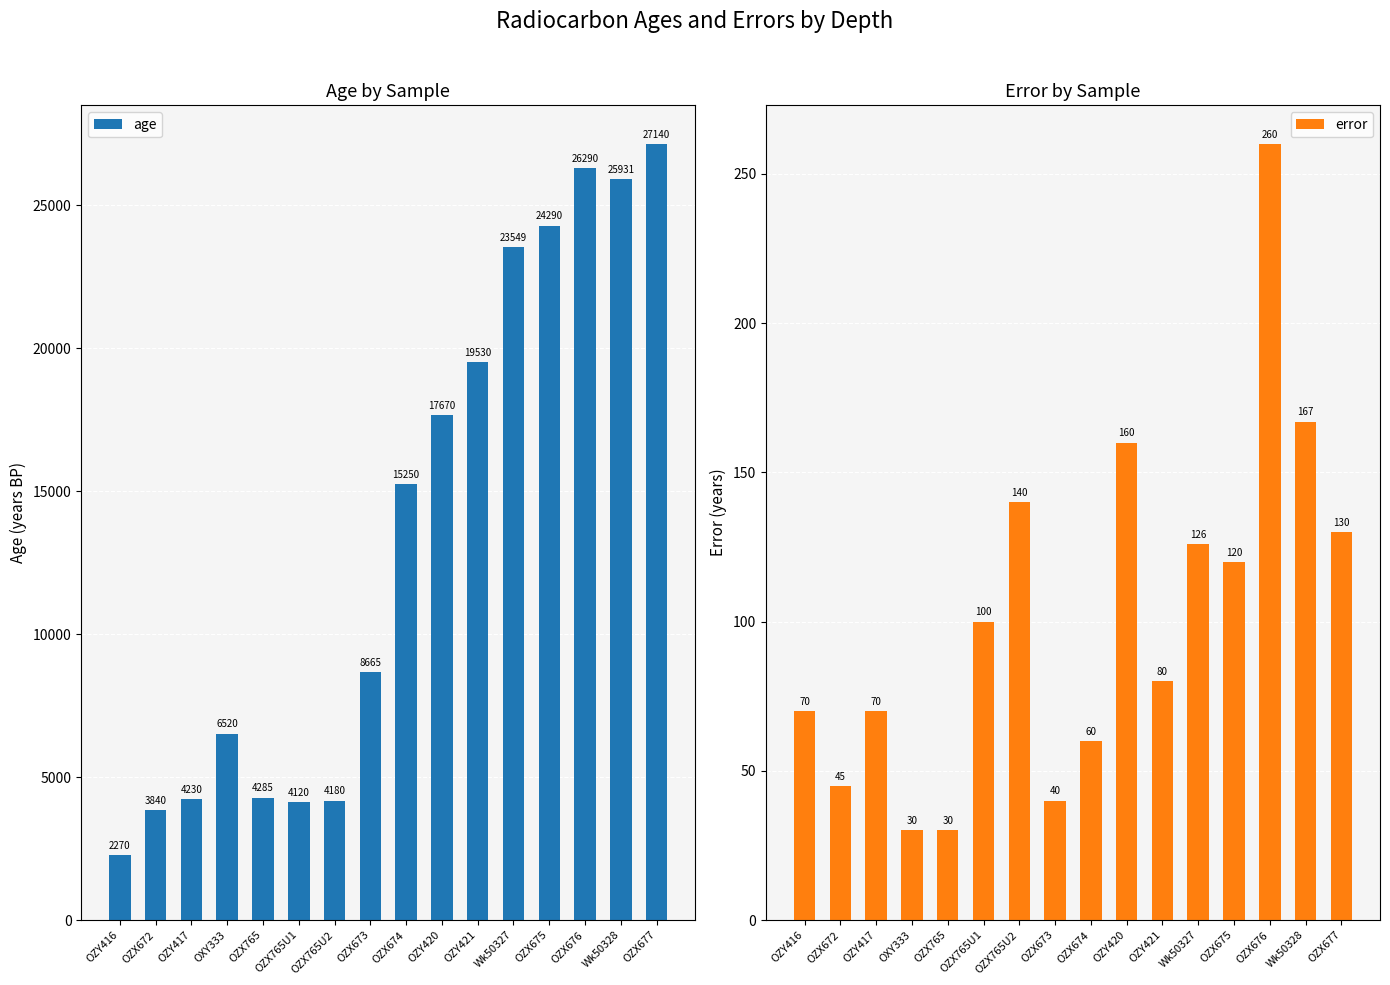

At which label does error reach its peak?

OZX676